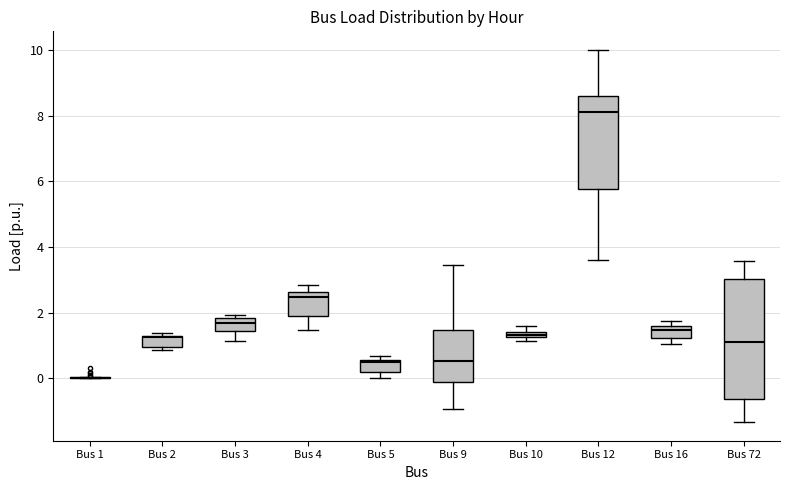

Where is the upper edge of the box for Bus 16 on the y-axis? The values are not printed on the chart, so give them approximately, as read against the axis.

1.6